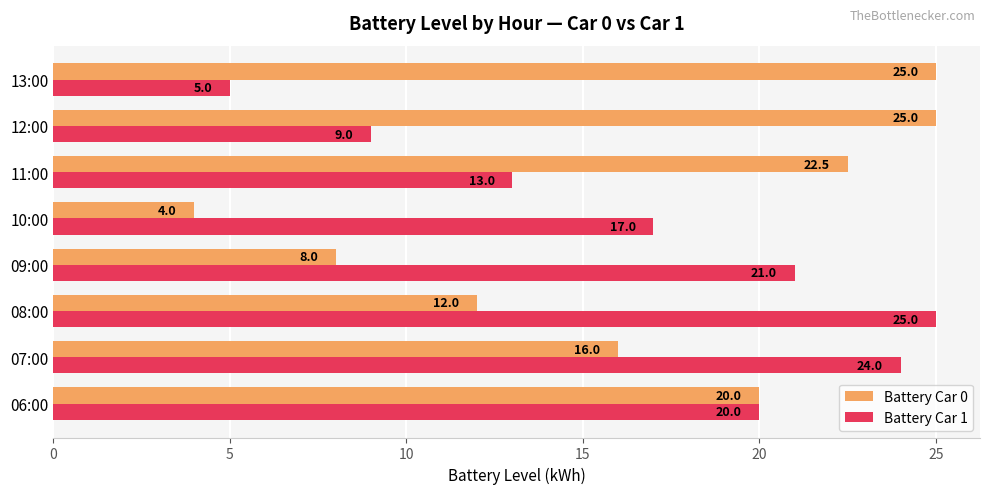

What are all the series names shown in the legend?

Battery Car 0, Battery Car 1